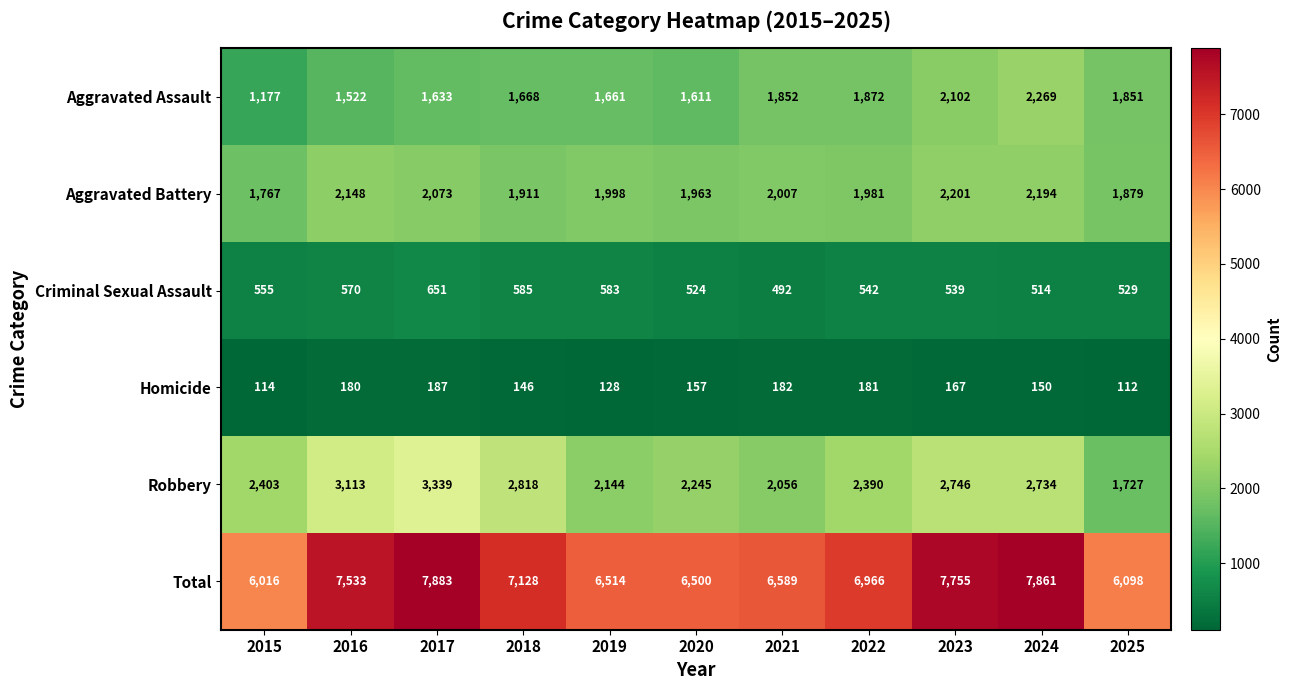

At 2025, list the series in order from smallest to largest.

Homicide, Criminal Sexual Assault, Robbery, Aggravated Assault, Aggravated Battery, Total